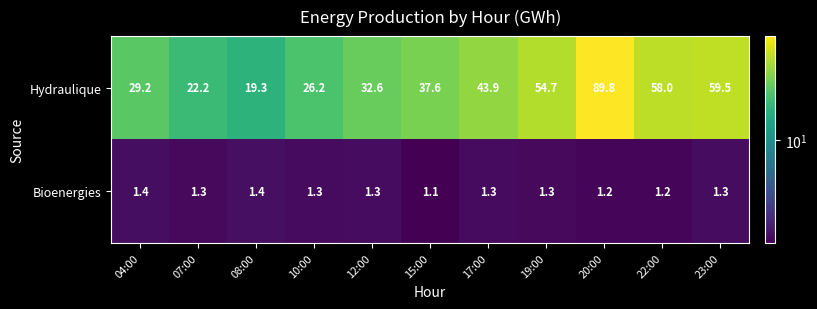

At which category is the sum across all series the highest?

20:00